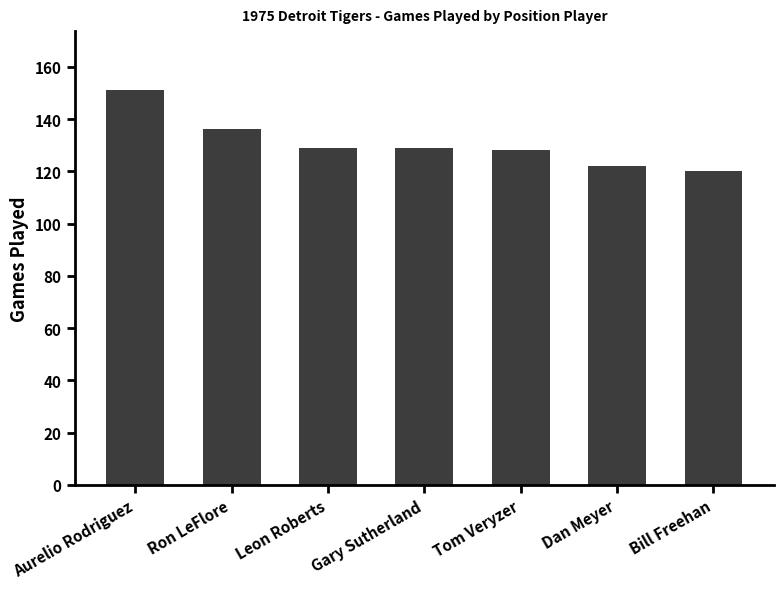

What is the minimum value shown in the chart?

120